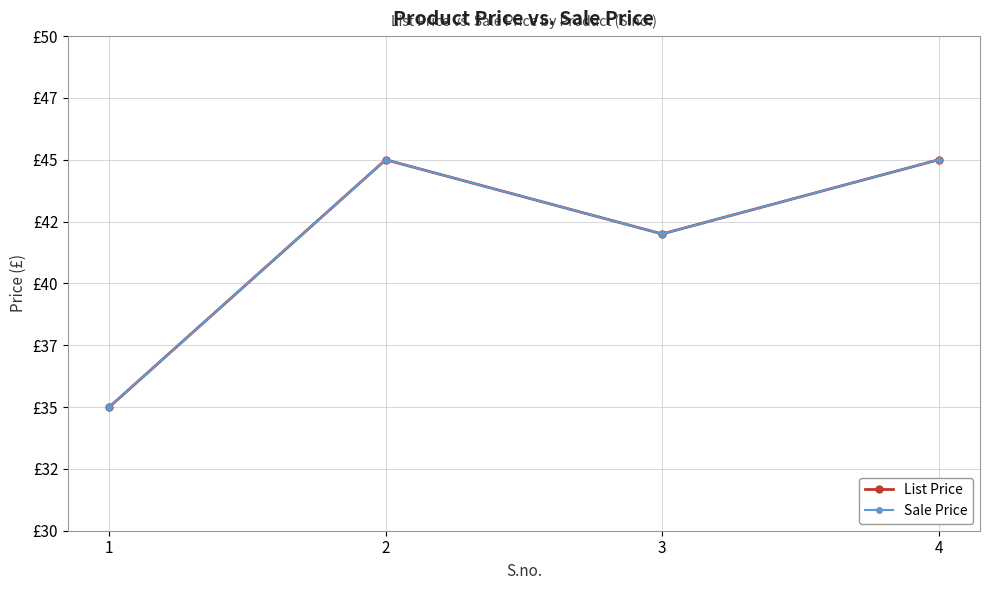

The value of Sale Price at 2 is 45. True or false?

True